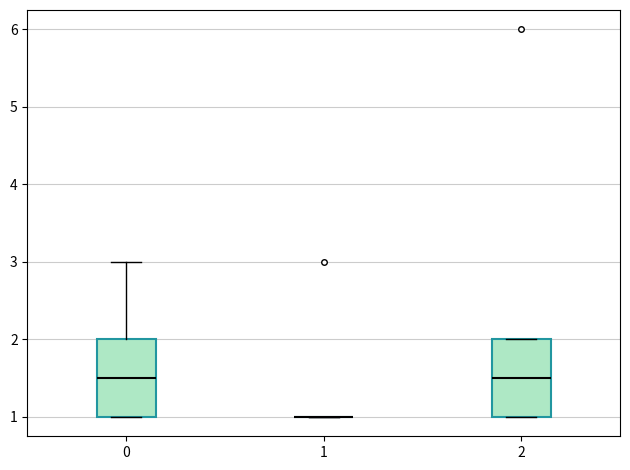

Reading left to right, read every box against the y-axis: the position of its median line, the range the box covers, and the ends of its whiskers. The values are not printed on the chart, so give them approximately, as read against the axis.

0: median 1.5, box 1.0 to 2.0, whiskers 1.0 to 3.0
1: box collapsed to a line at 1.0, whiskers 1.0 to 1.0
2: median 1.5, box 1.0 to 2.0, whiskers 1.0 to 2.0